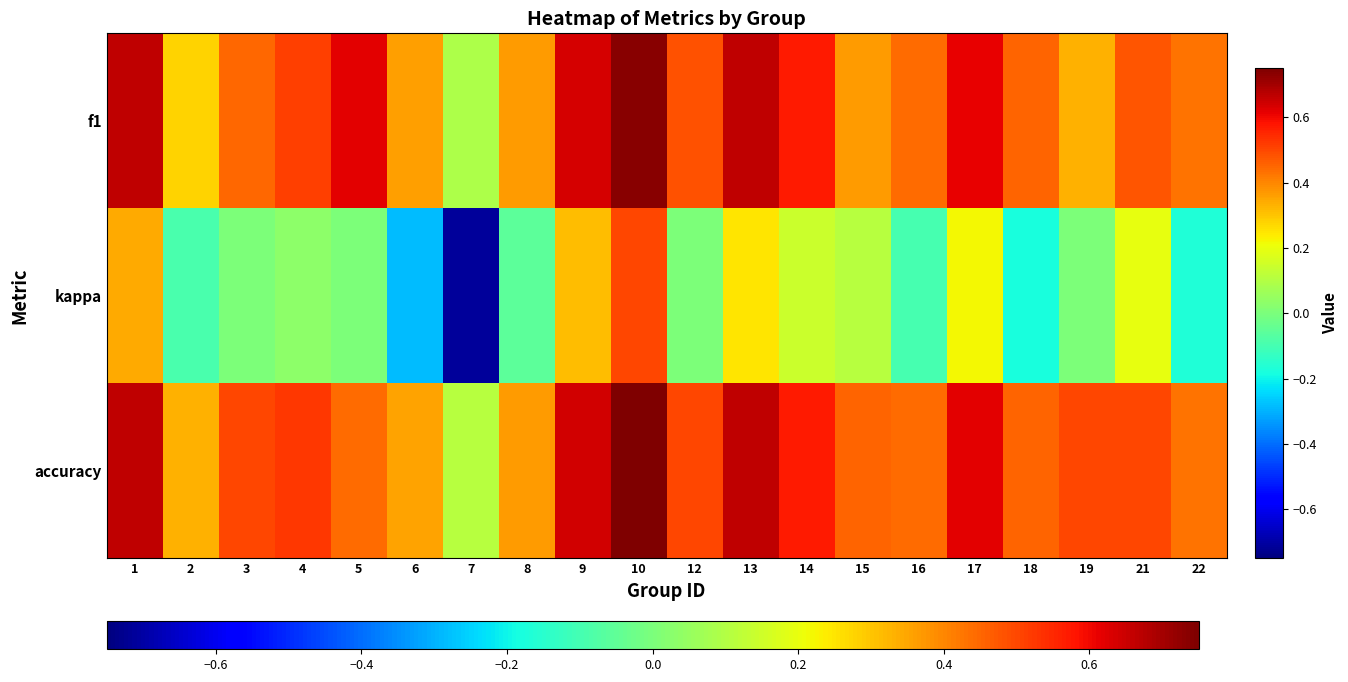

Reading left to right, extract all data points from this chart.

f1: 1=0.7	2=0.3	3=0.5	4=0.5	5=0.6	6=0.4	7=0.1	8=0.4	9=0.6	10=0.7	12=0.5	13=0.7	14=0.6	15=0.4	16=0.4	17=0.6	18=0.5	19=0.3	21=0.5	22=0.4
kappa: 1=0.3	2=-0.1	3=0.0	4=0.0	5=0.0	6=-0.3	7=-0.7	8=-0.1	9=0.3	10=0.5	12=0.0	13=0.2	14=0.1	15=0.1	16=-0.1	17=0.2	18=-0.2	19=0.0	21=0.2	22=-0.2
accuracy: 1=0.7	2=0.3	3=0.5	4=0.5	5=0.4	6=0.4	7=0.1	8=0.4	9=0.6	10=0.8	12=0.5	13=0.7	14=0.6	15=0.5	16=0.4	17=0.6	18=0.5	19=0.5	21=0.5	22=0.4